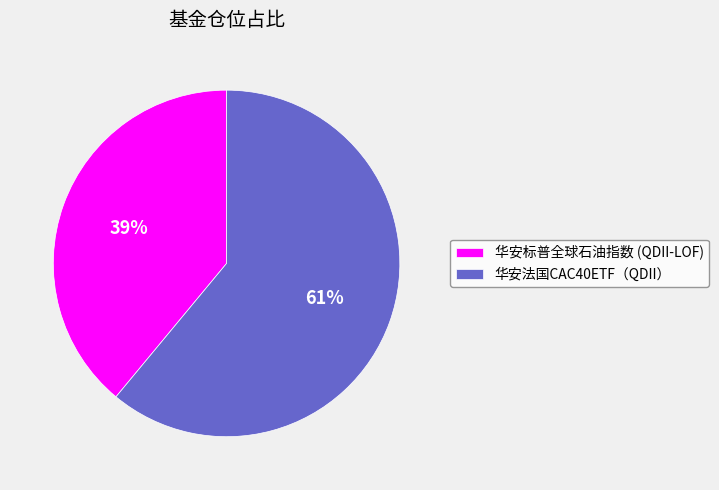

Do 华安标普全球石油指数 (QDII-LOF) and 华安法国CAC40ETF（QDII） together represent more than half of the pie?

Yes